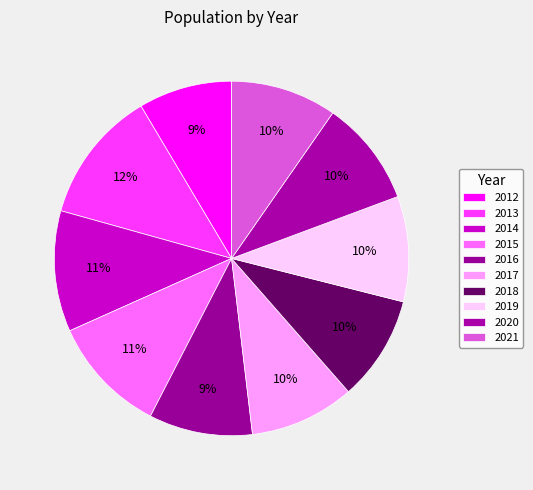

How many segments does this pie chart have?

10